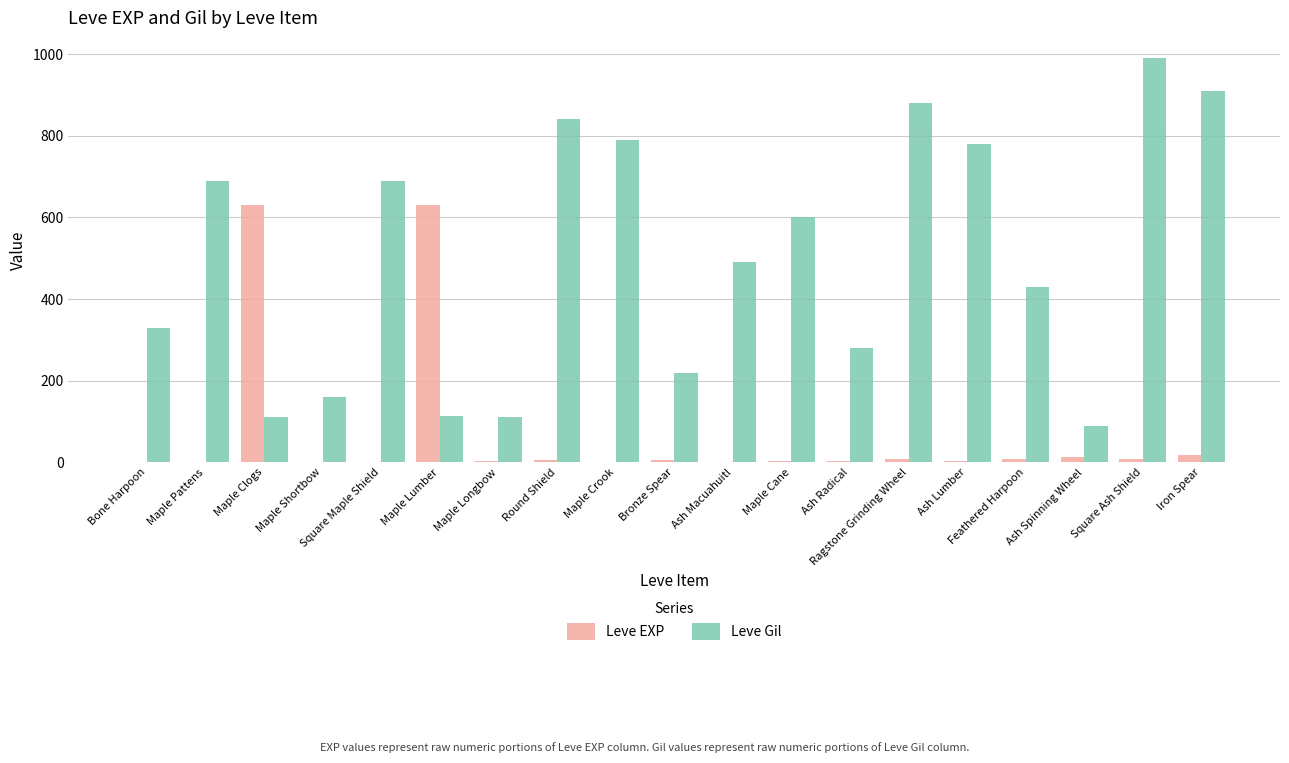

How many categories are shown in the chart?

19